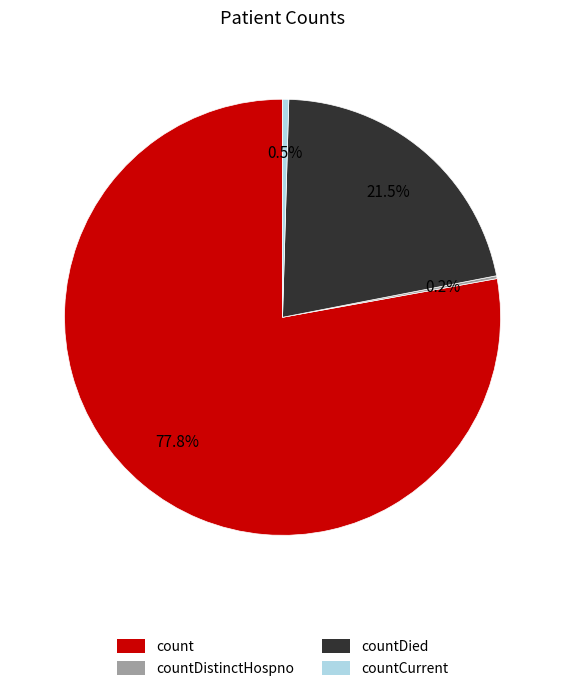

Between count and countCurrent, which is larger?

count